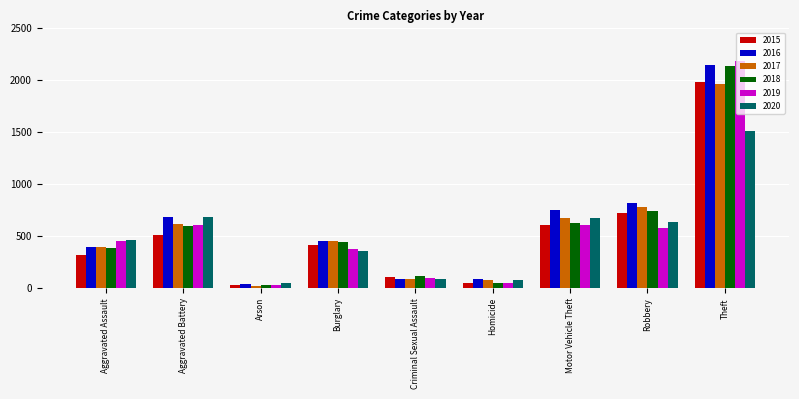

What is the highest value of the 2020 series?

1512